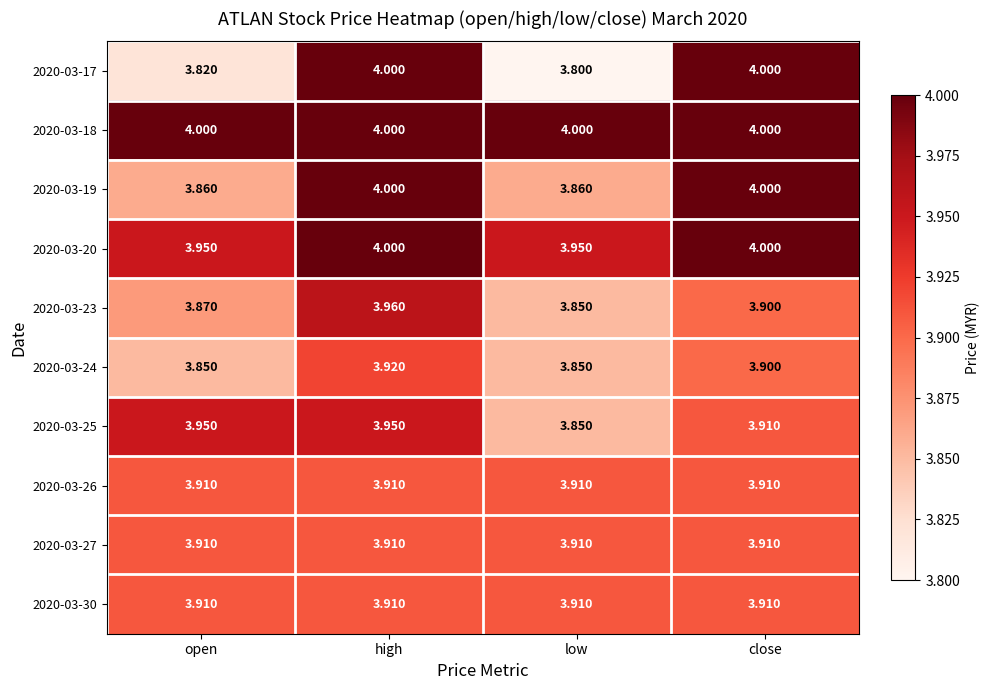

Where is 2020-03-17 nearest to the value 3?

low